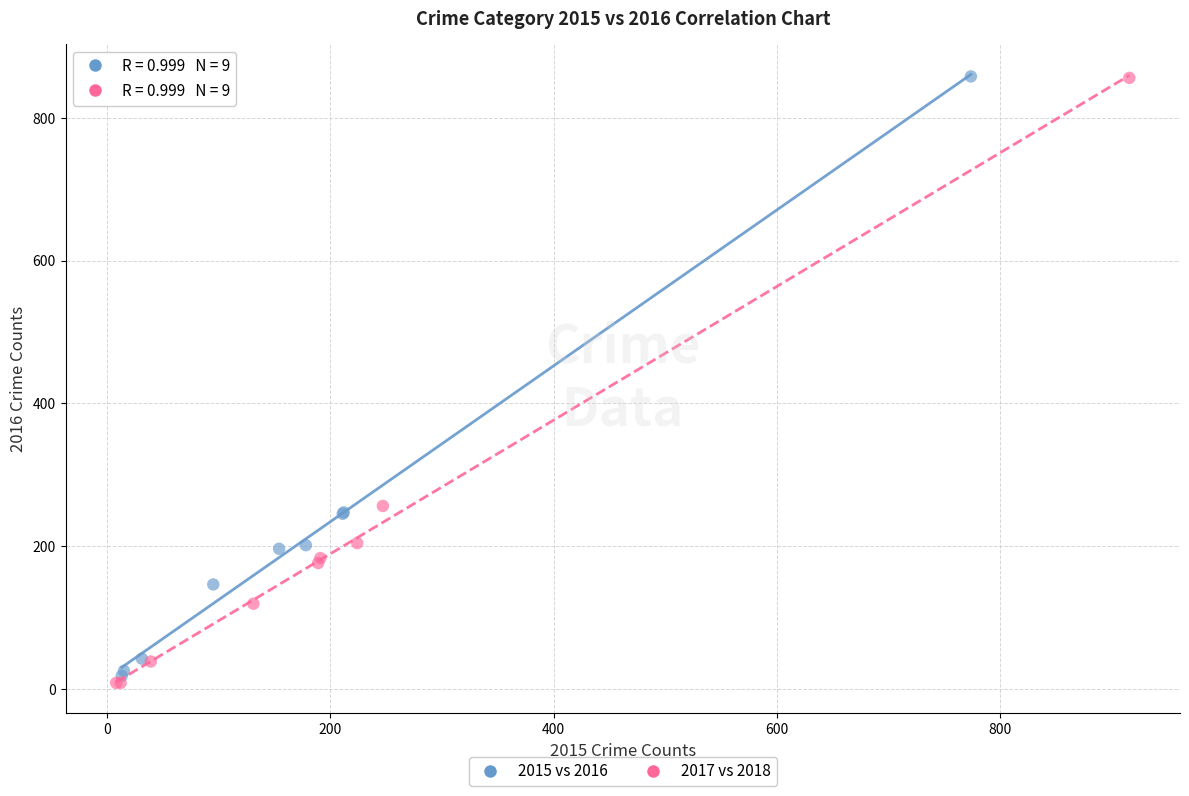

Which series has the largest Y range (max minus min)?

2017 vs 2018